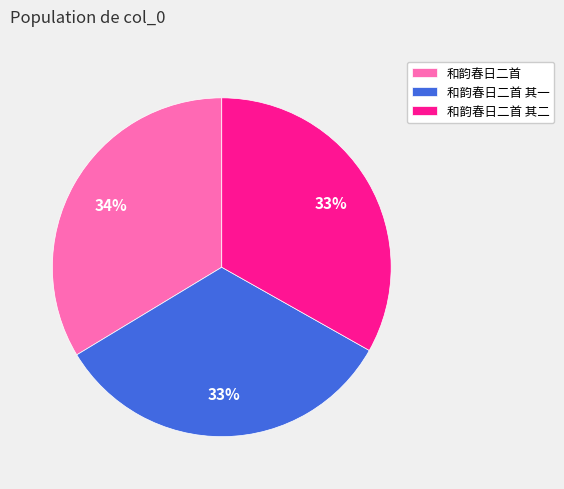

To the nearest percent, what is the average slice percentage?

33%